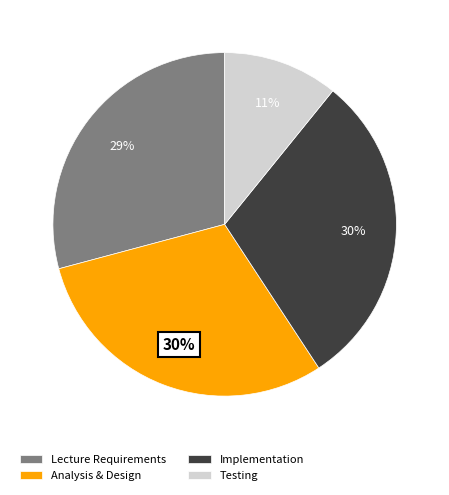

What percentage is the Lecture Requirements slice, to the nearest percent?

29%